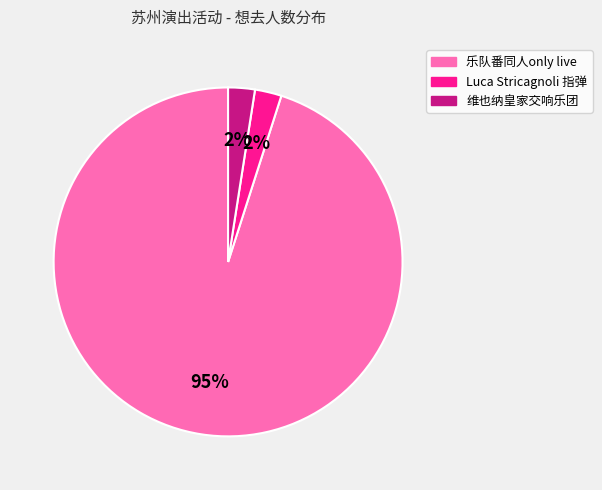

The 维也纳皇家交响乐团 slice represents 15% of the pie. True or false?

False